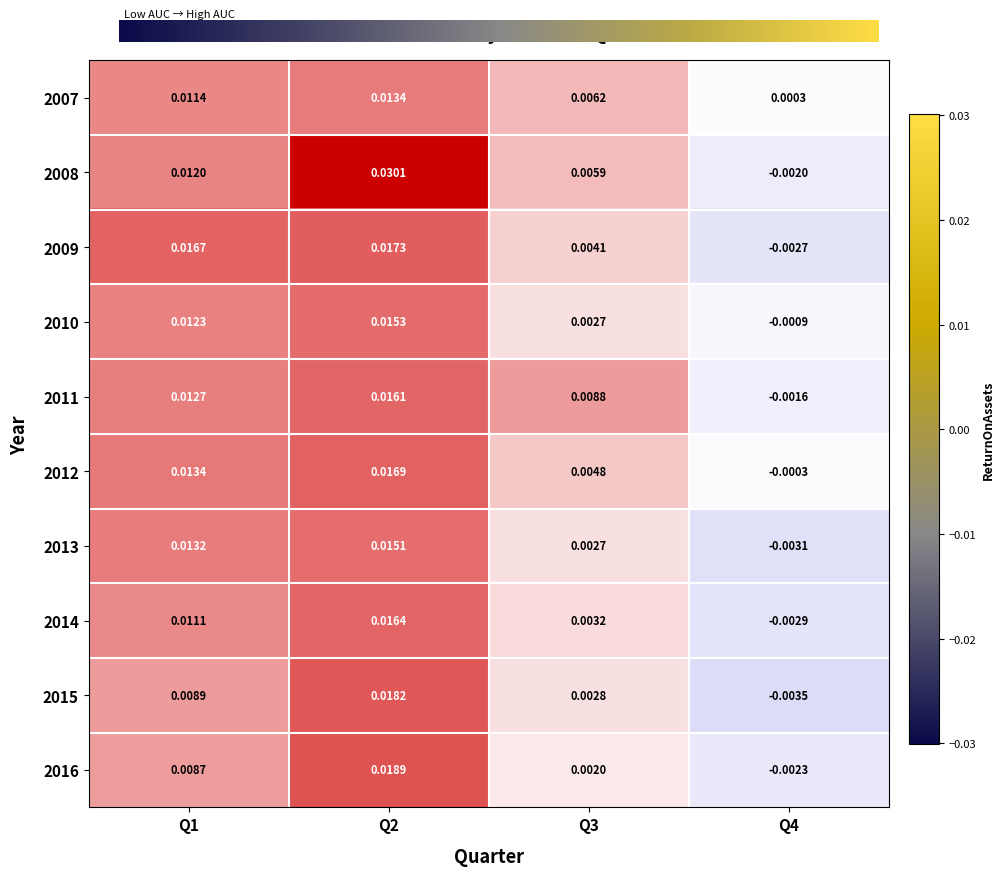

Where does the 2008 series first go above 0?

Q1